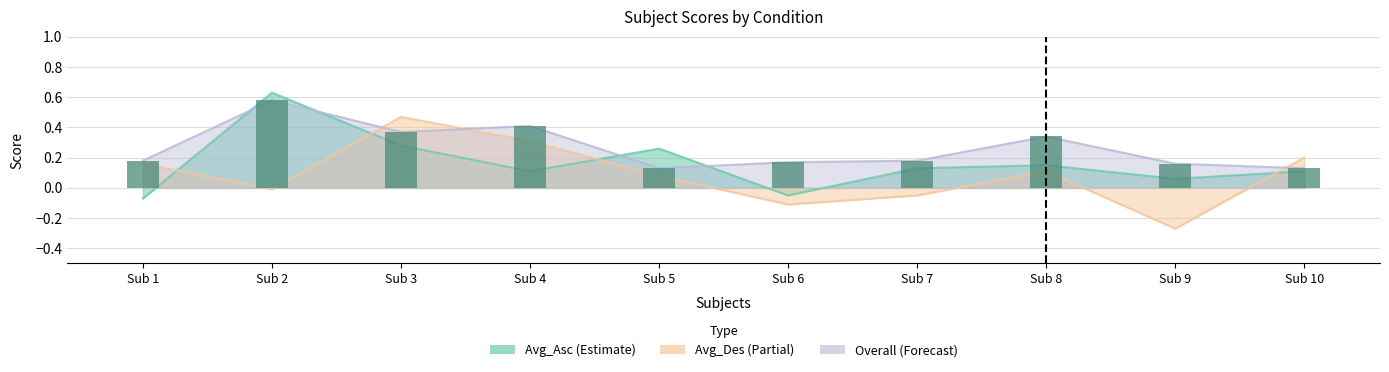

What is the greatest value displayed?

0.6